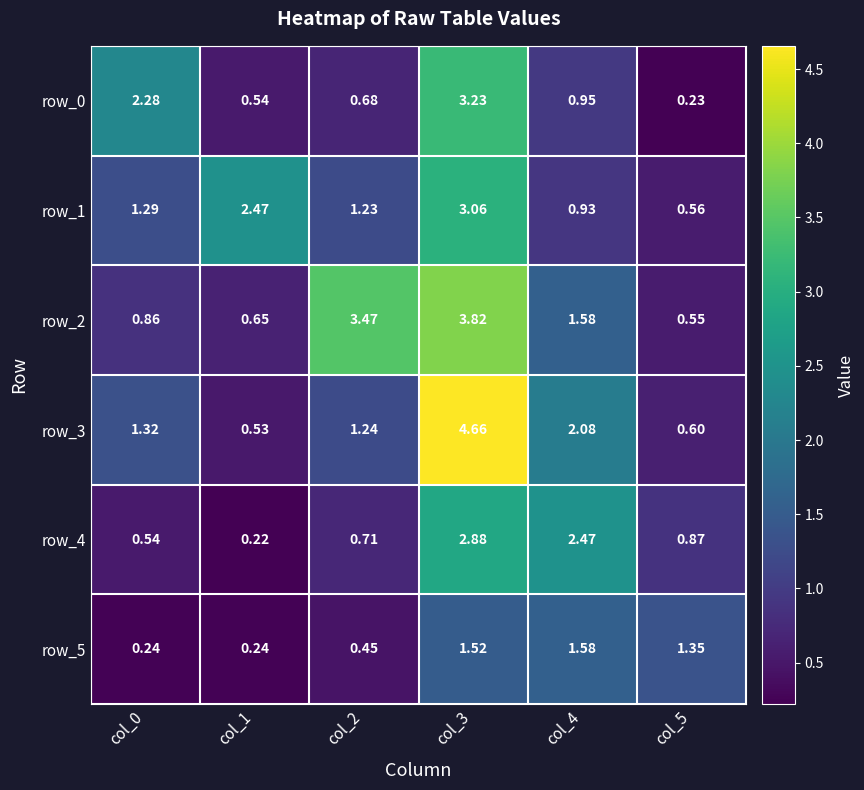

Which series has the largest total across all categories?

row_2